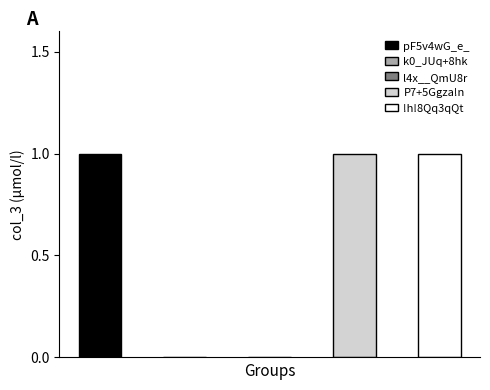

Rank the categories by value from lowest to highest.

k0_JUq+8hk, l4x__QmU8r, pF5v4wG_e_, P7+5Ggza!n, !h!8Qq3qQt